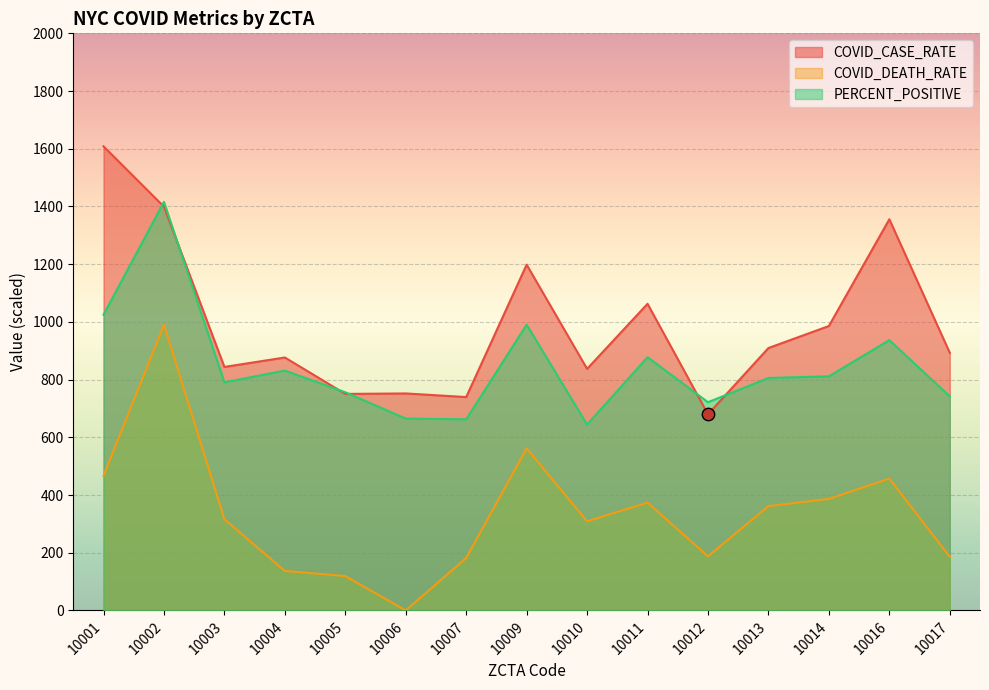

At how many categories does at least one series exceed 1573?

1